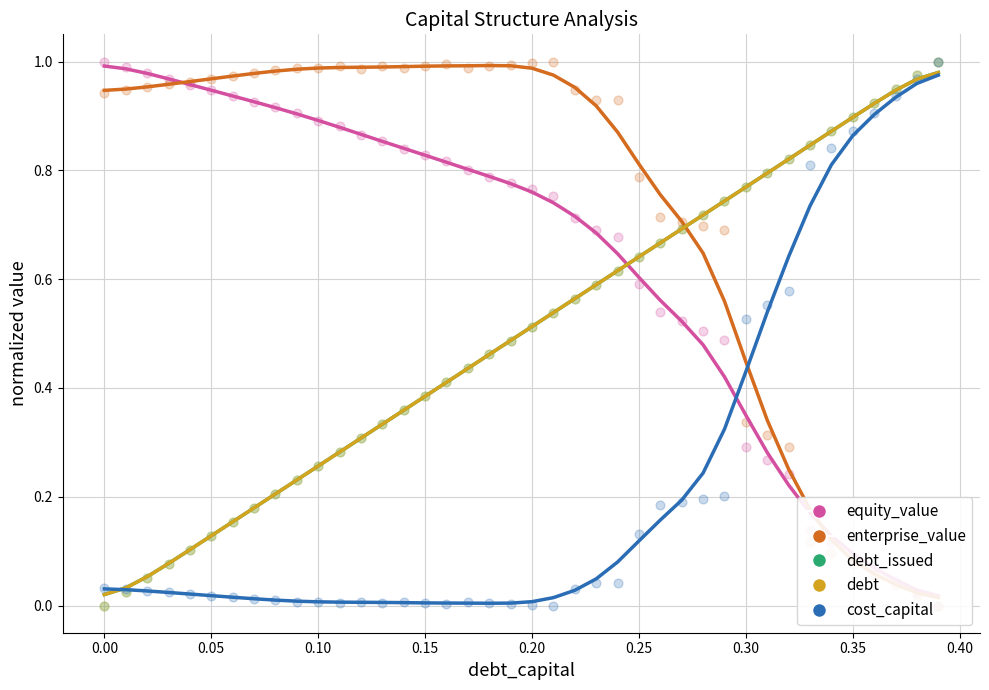

Which series has the largest total across all categories?

enterprise_value